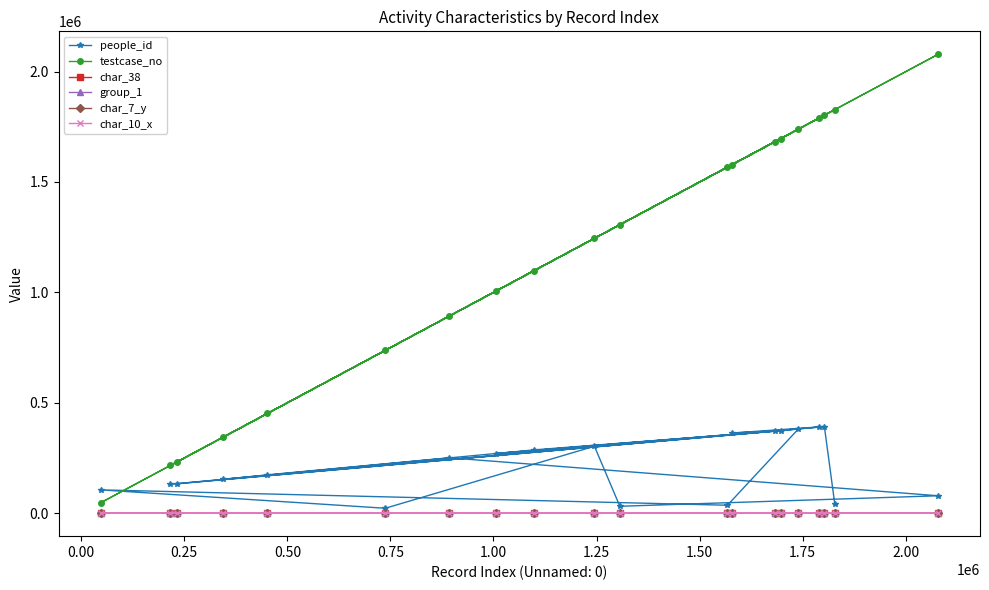

What is the highest value of the testcase_no series?

2078351